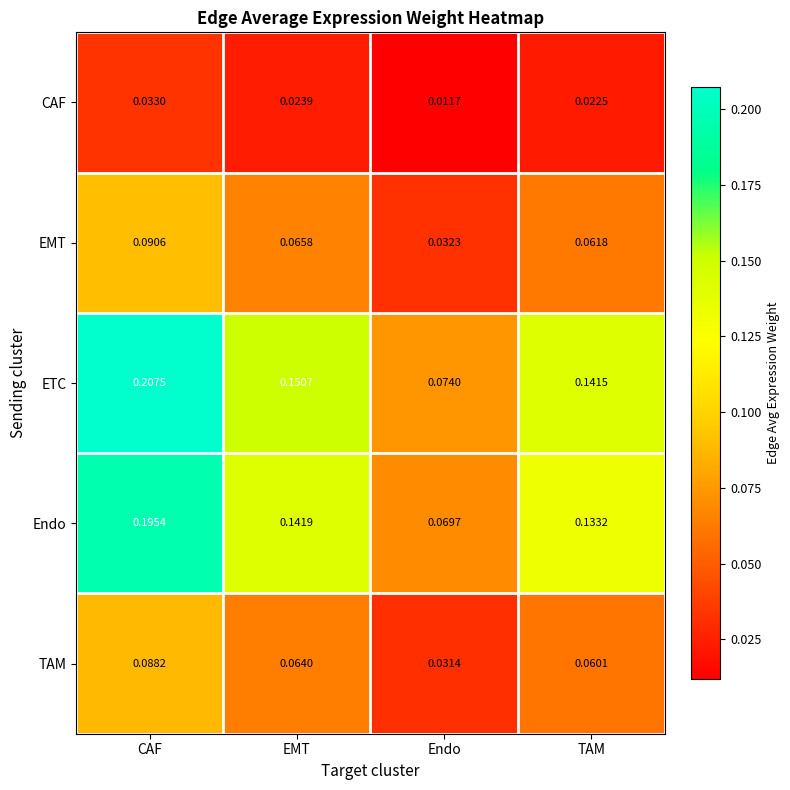

Between CAF and Endo, which series saw the biggest shift?

ETC